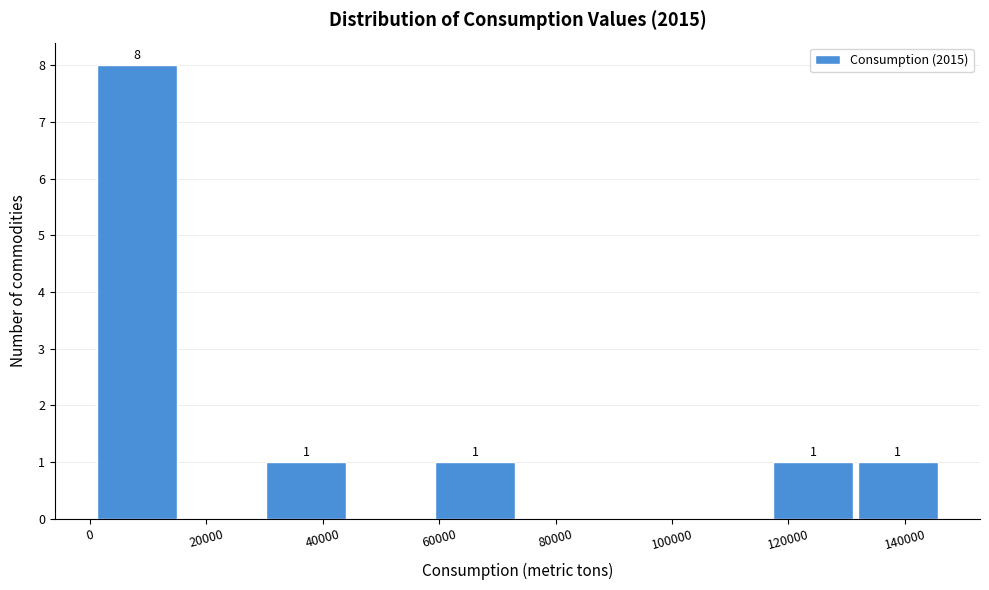

Which range on the x-axis has the tallest bar?

0 to 16000